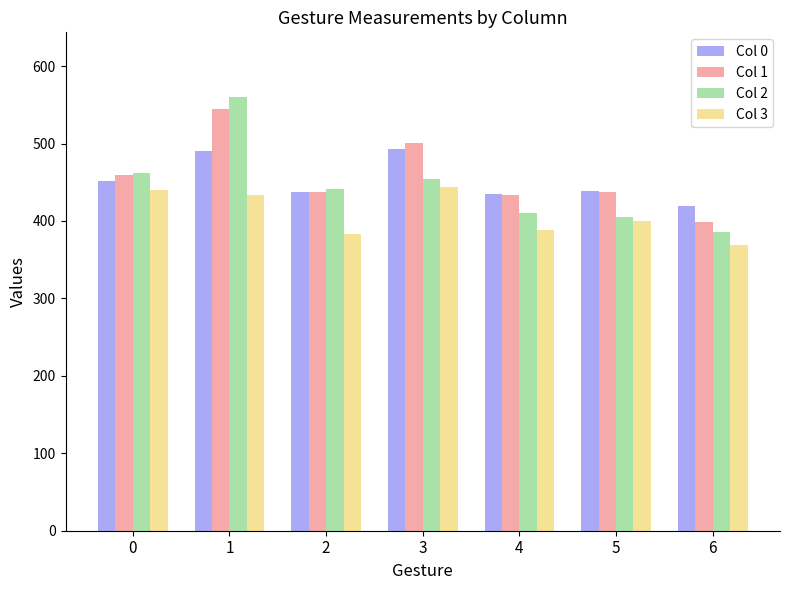

Which series has the widest spread of values?

Col 2